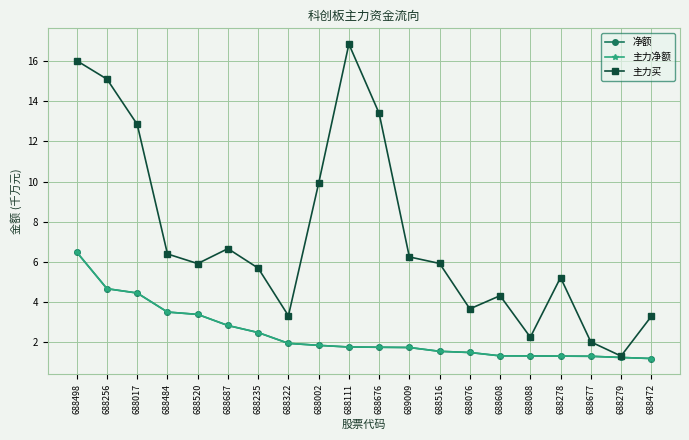

True or false: 主力净额 and 净额 intersect in this chart.

False